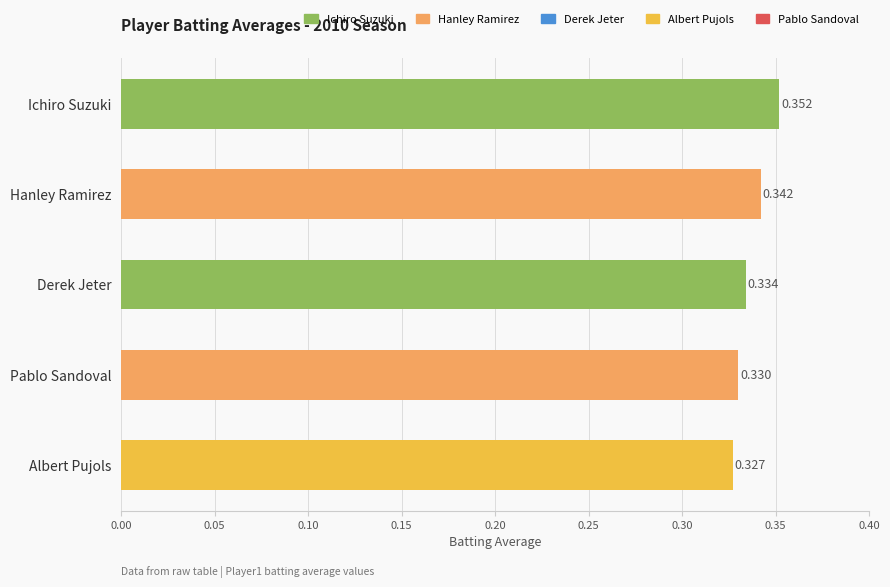

What is the label of the 3rd bar from the top?

Derek Jeter